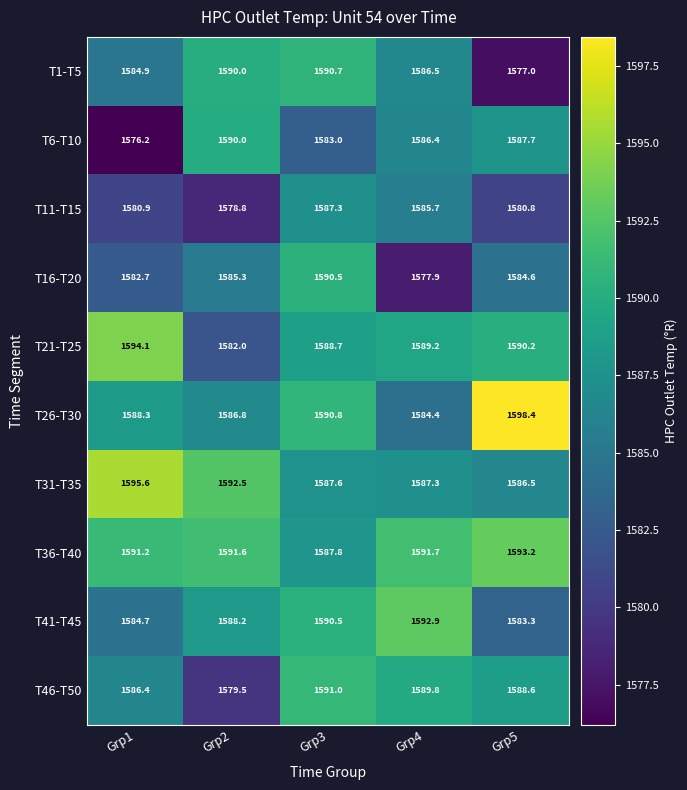

The T31-T35 series shows 1592.5 at Grp2. True or false?

True